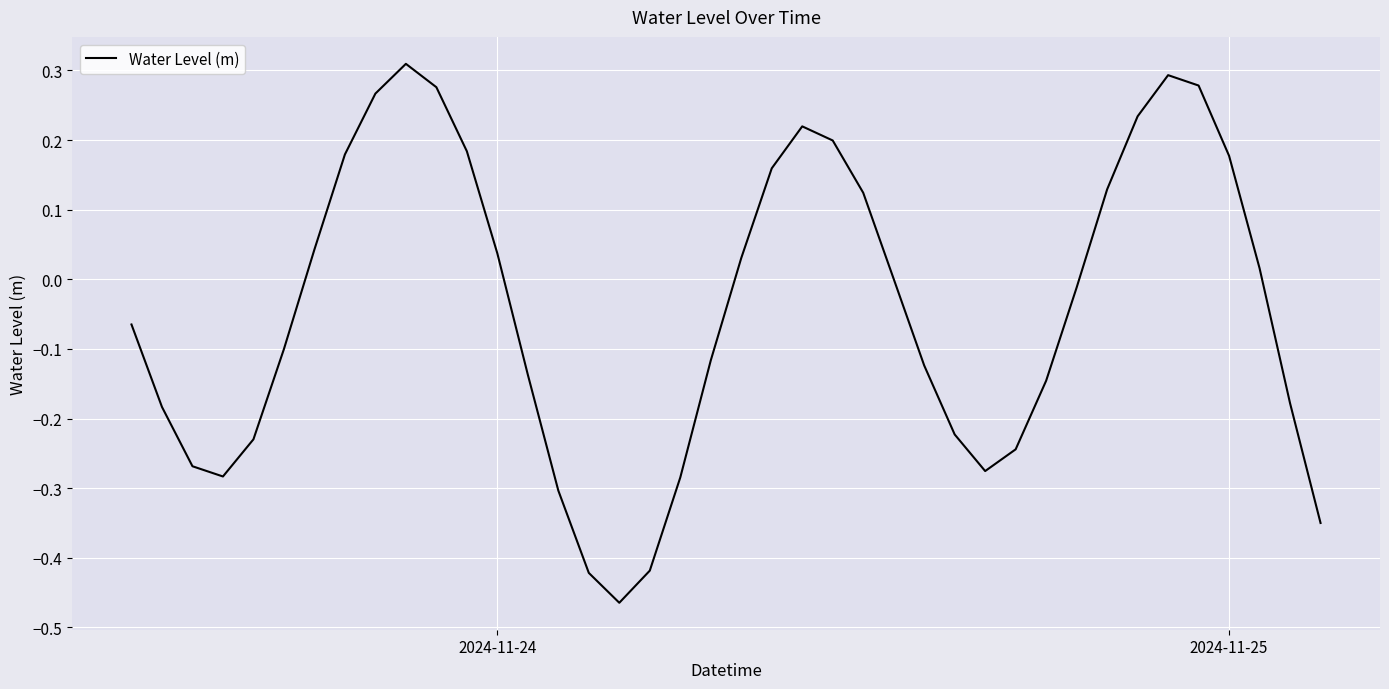

The chart shows a value of 0.0 at 2024-11-25. True or false?

False